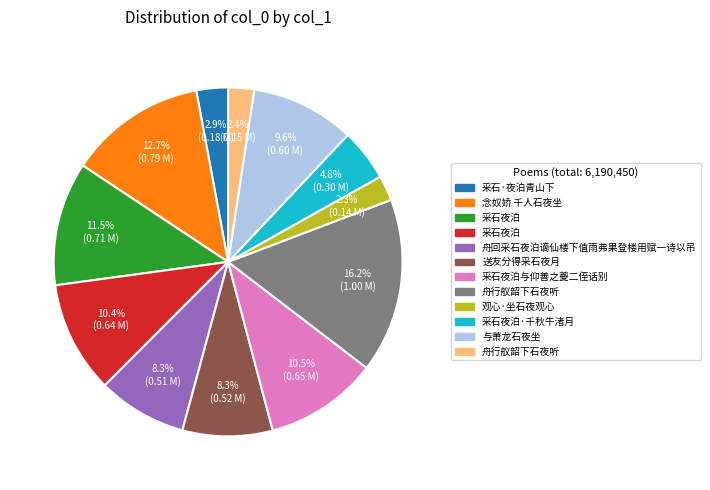

Count the number of slices in the pie.

12